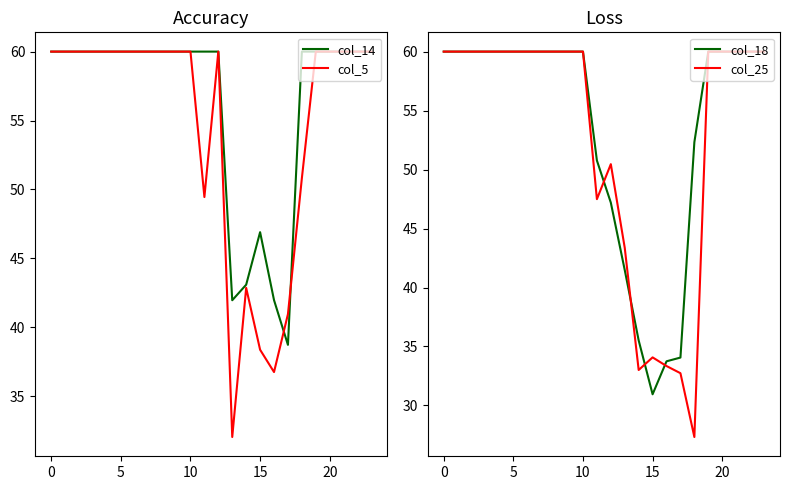

Between which two adjacent categories do col_25 and col_14 first intersect?

12 and 13